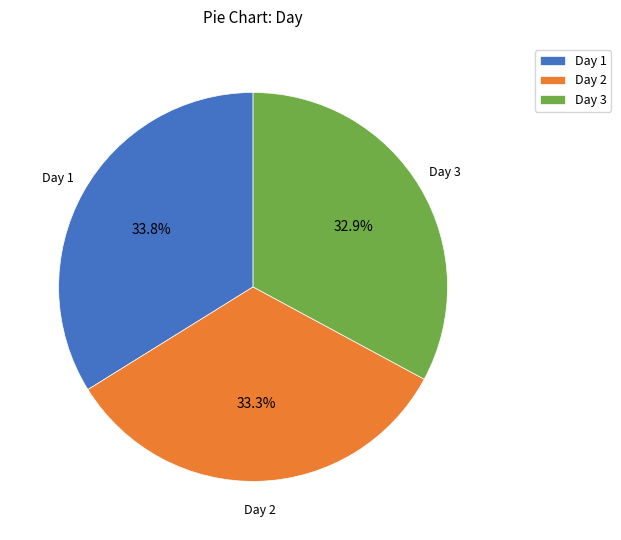

Count the number of slices in the pie.

3